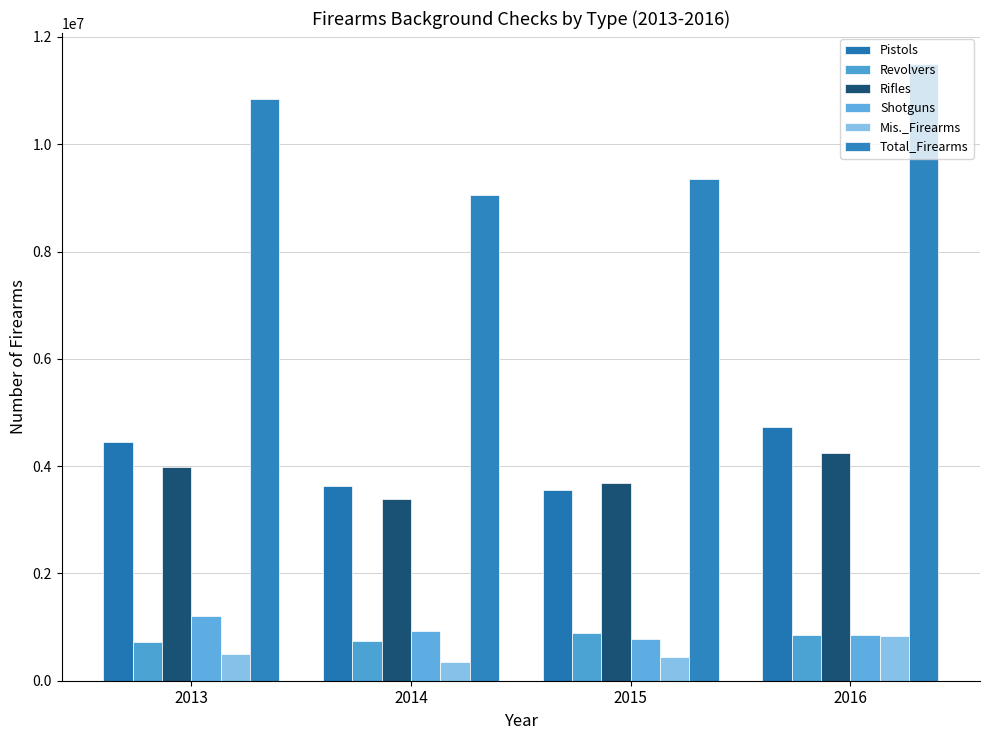

What is the value of the Rifles bar at the 3rd from the left?

3691799